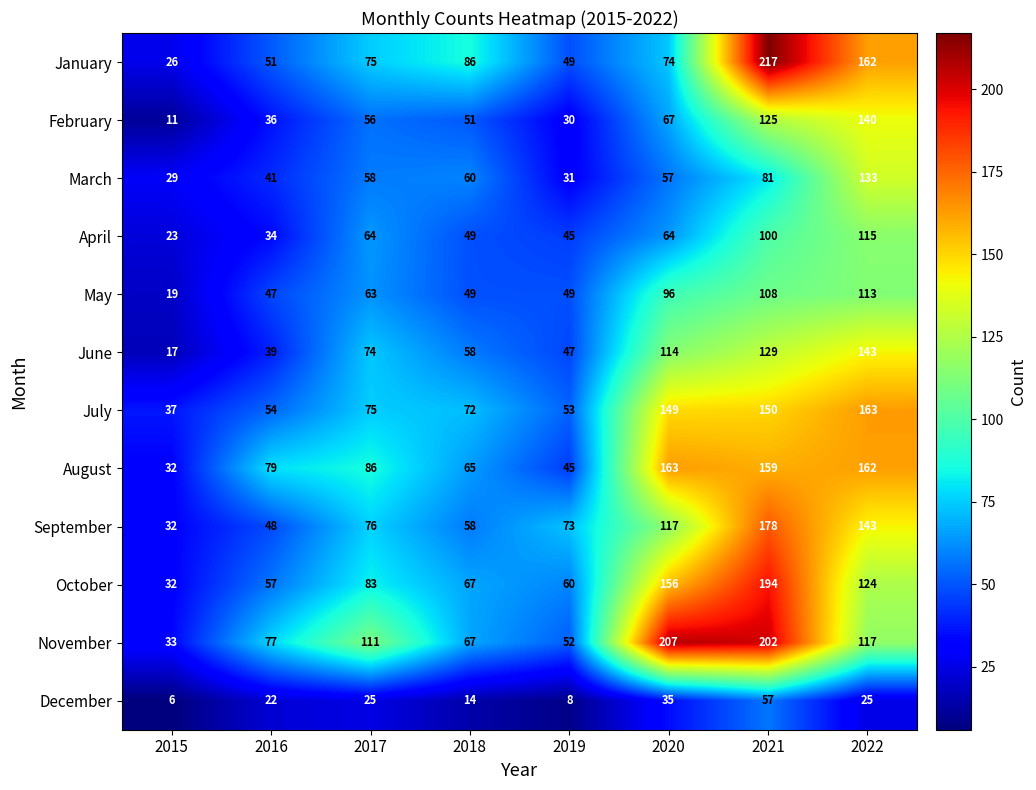

How many data points does each series have?

8